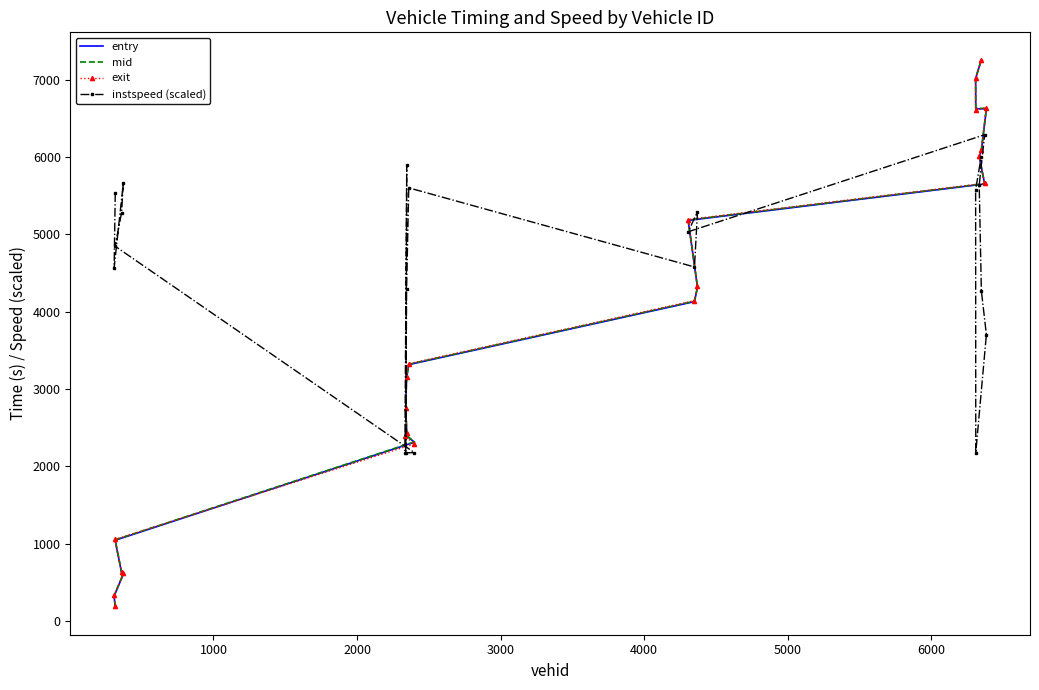

What is the value of the entry point at the 9th from the left?

2777.3